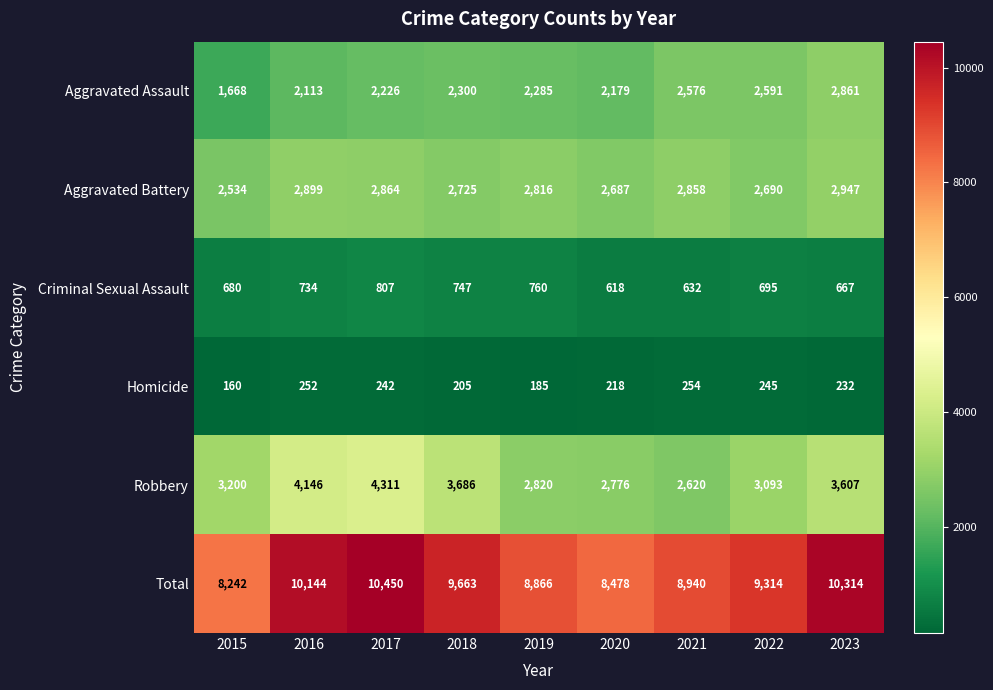

True or false: Aggravated Battery has a value of 729 at 2019.

False